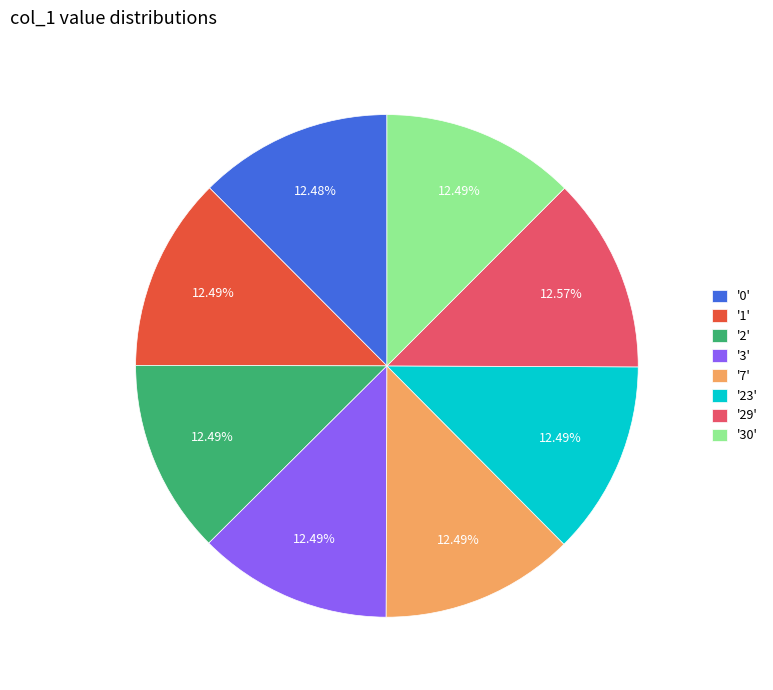

Is there any slice that represents more than half of the pie?

No